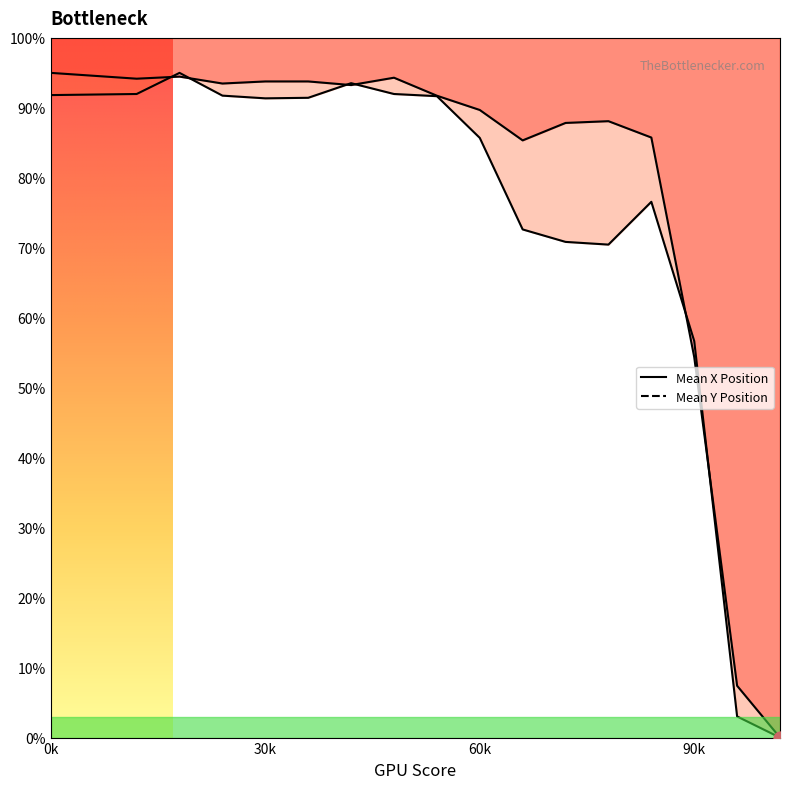

Which series has the largest total across all categories?

Mean X Position